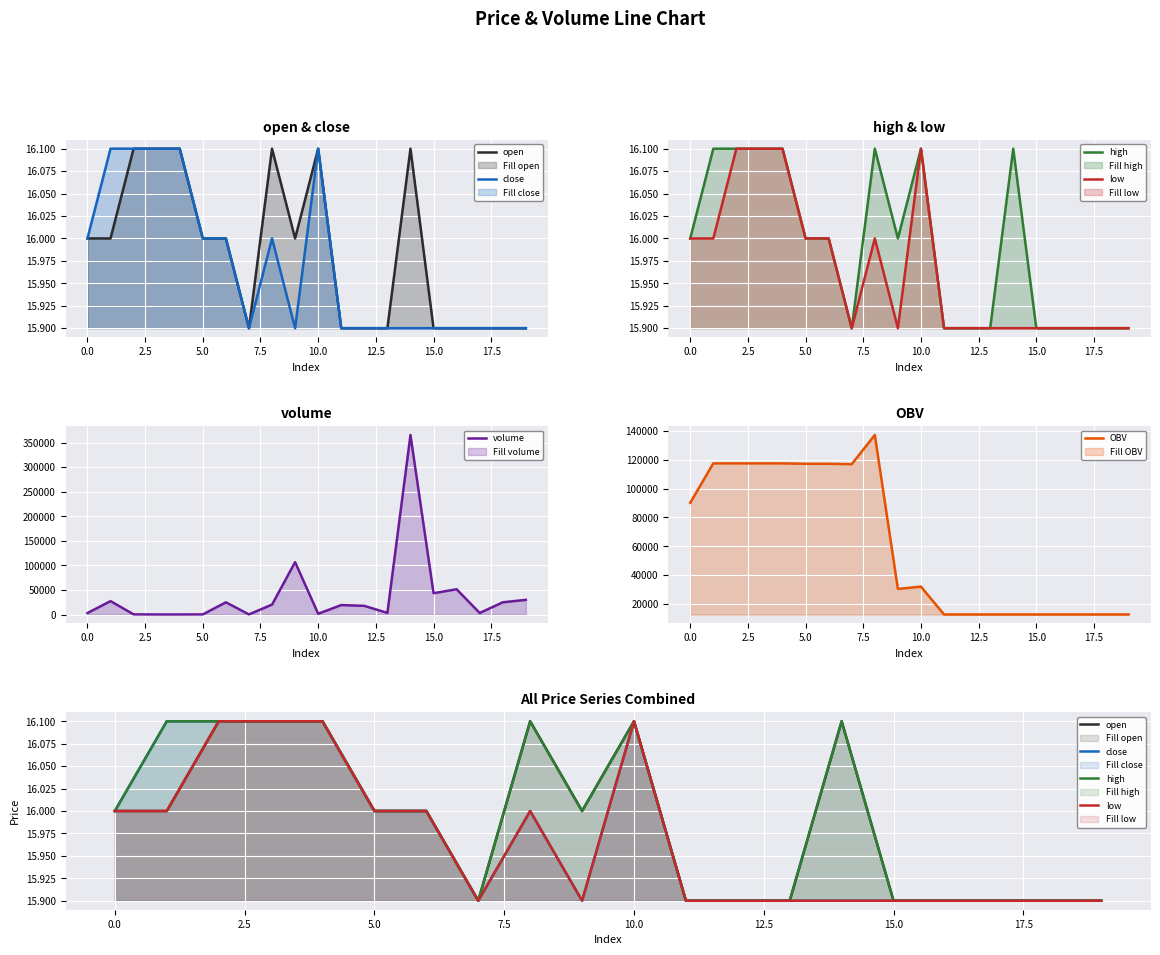

What value does the close series have at 17?

15.9